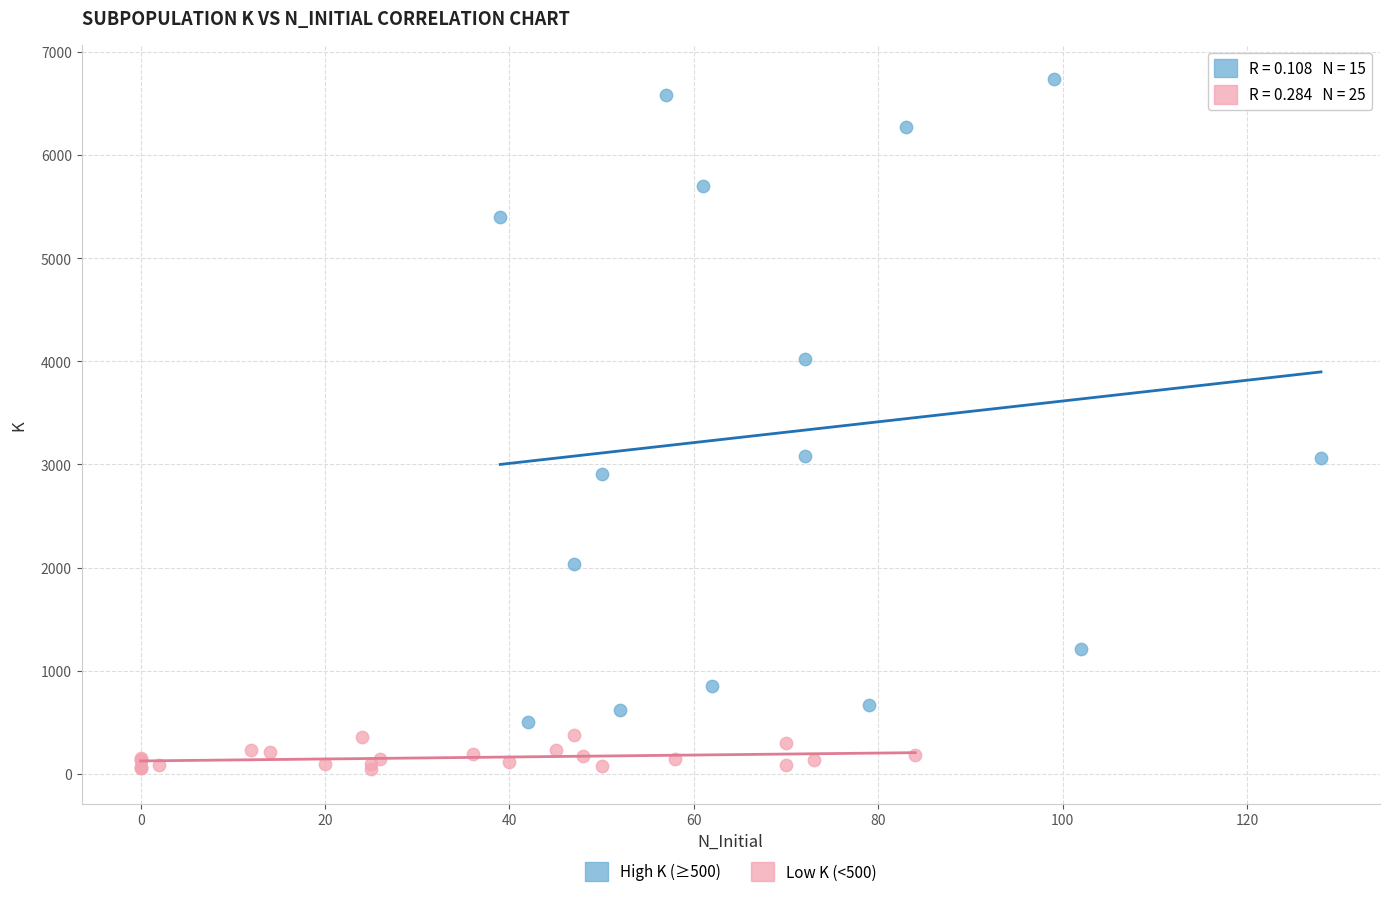

Which series has the largest Y range (max minus min)?

High K (≥500)